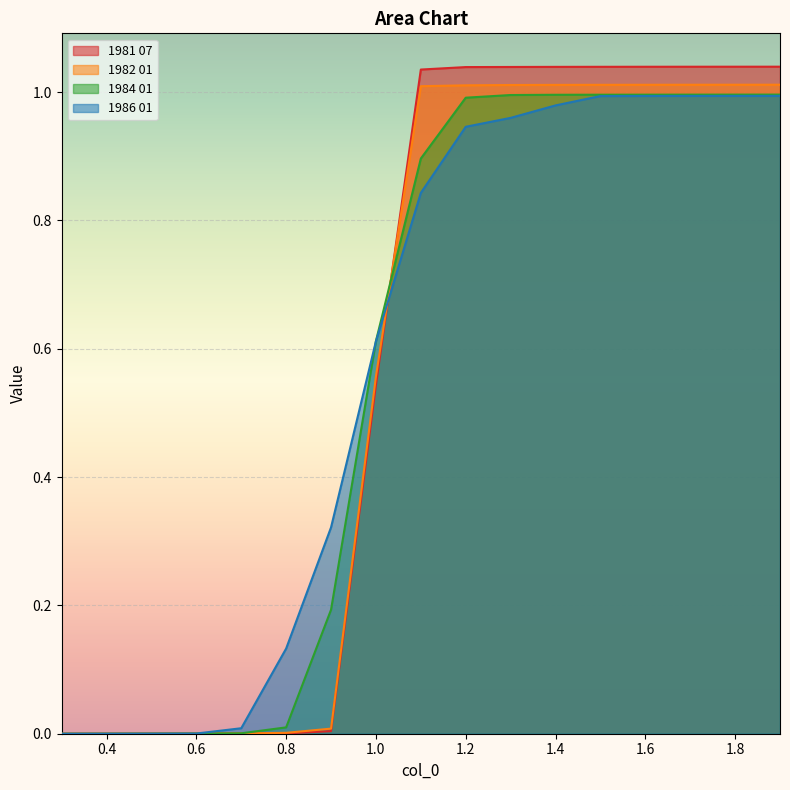

How many lines are shown in the chart?

4